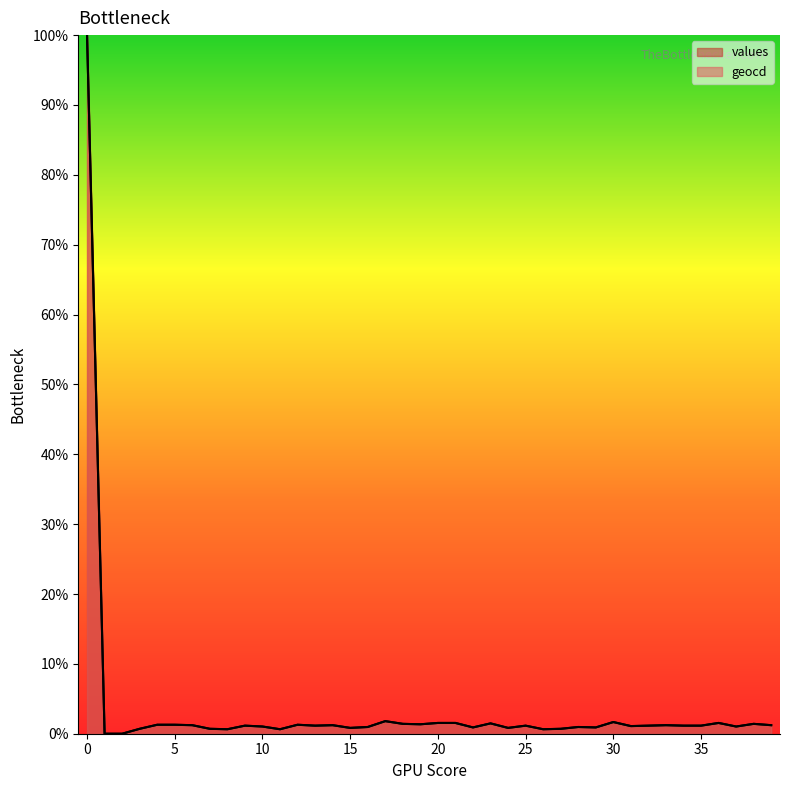

Between 27 and 1, which is larger?

27